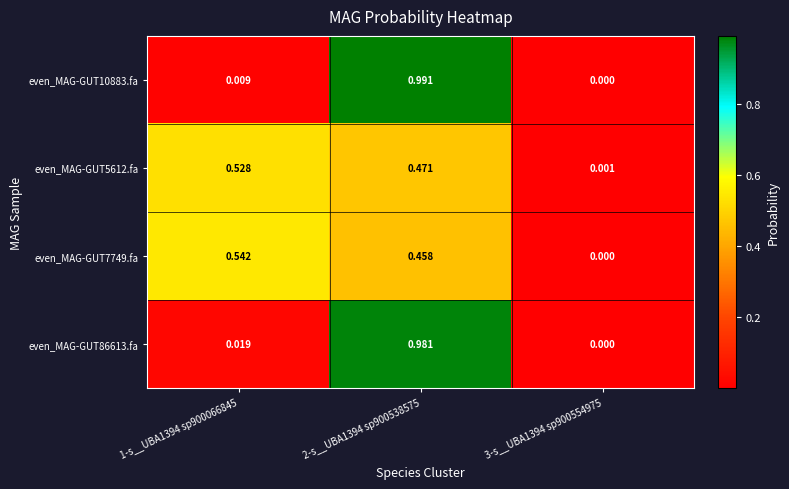

Is the value of even_MAG-GUT86613.fa at 1-s__UBA1394 sp900066845 greater than the value of even_MAG-GUT5612.fa at 3-s__UBA1394 sp900554975?

Yes